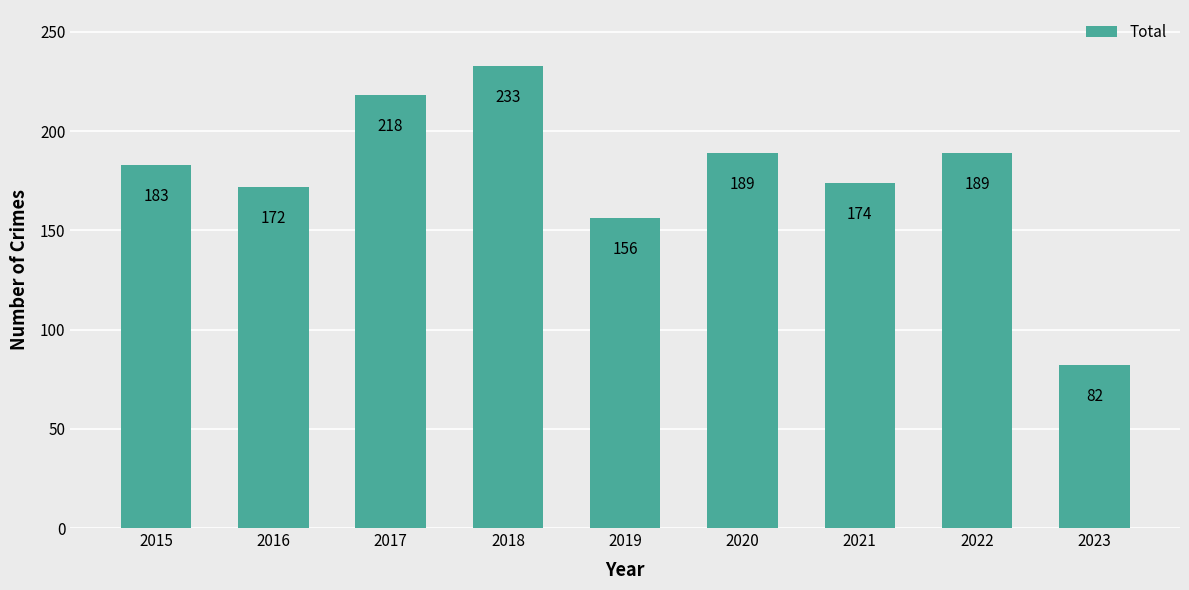

What is the approximate value at 2016?

172